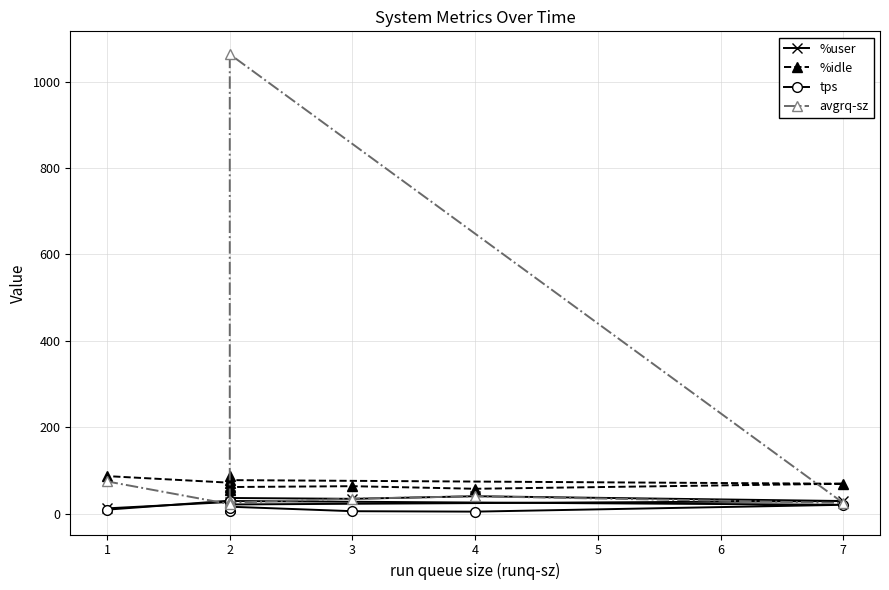

Is it true that avgrq-sz equals 16.4 at 2?

False